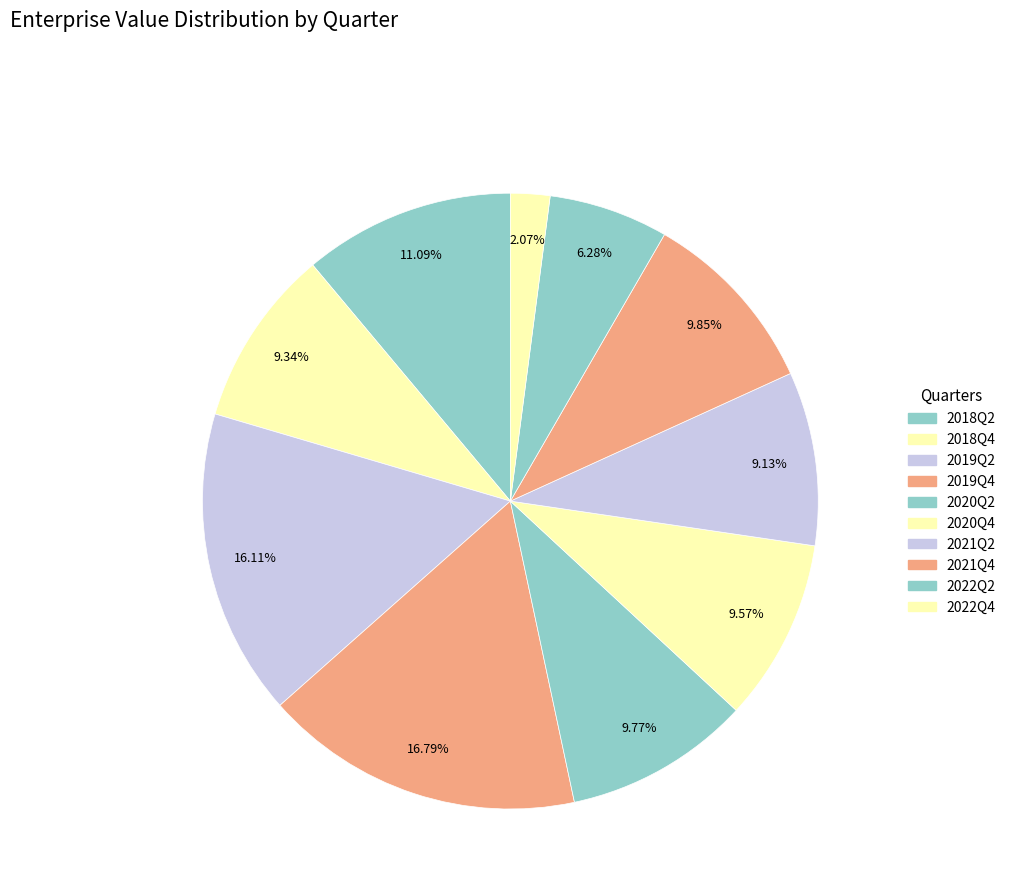

How many segments does this pie chart have?

10